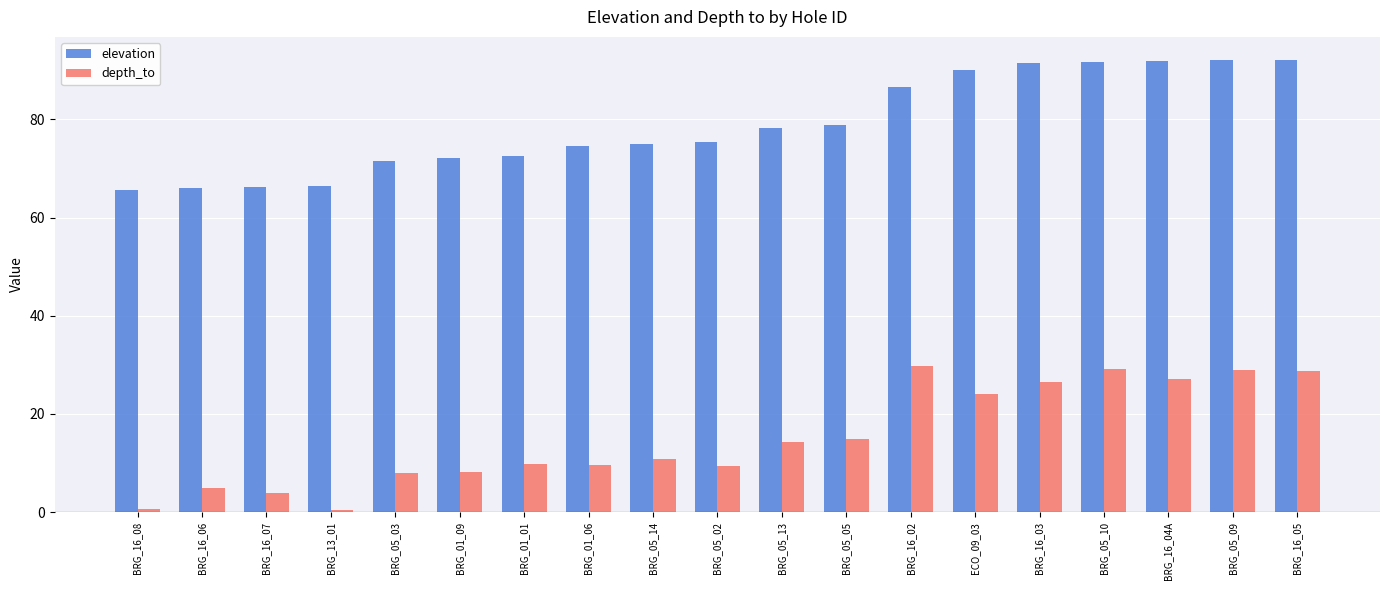

What is the highest value of the depth_to series?

29.7